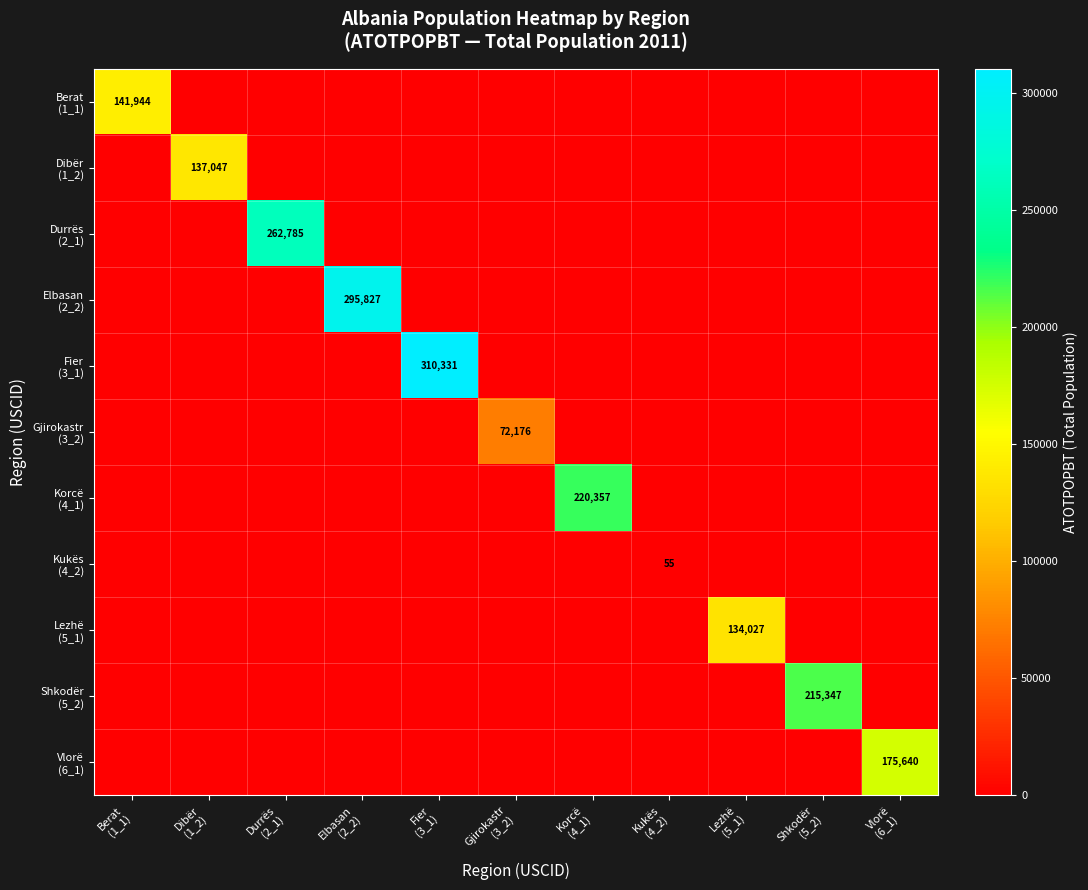

Is the value of Korcë (4_1) at Elbasan (2_2) greater than the value of Vlorë (6_1) at Fier (3_1)?

No